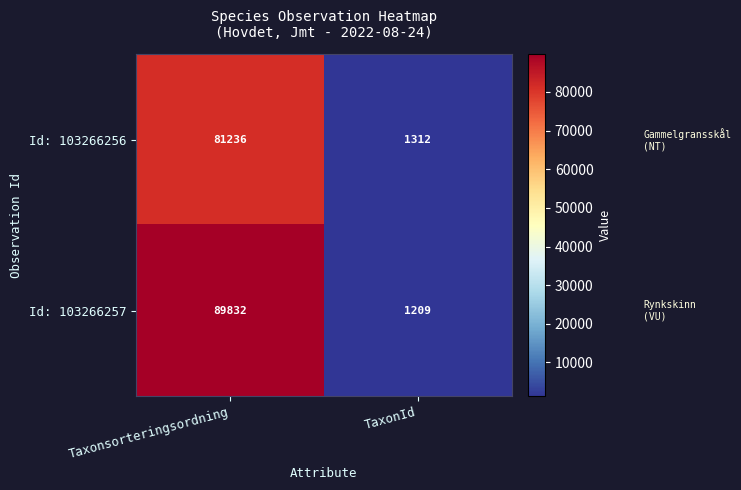

Reading left to right, what are all the values shown in this chart?

Id: 103266256: Taxonsorteringsordning=81236	TaxonId=1312
Id: 103266257: Taxonsorteringsordning=89832	TaxonId=1209